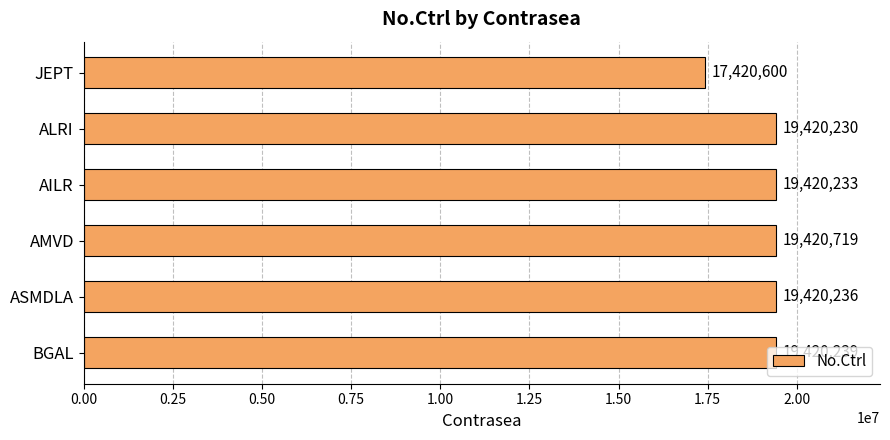

How many data points does each series have?

6